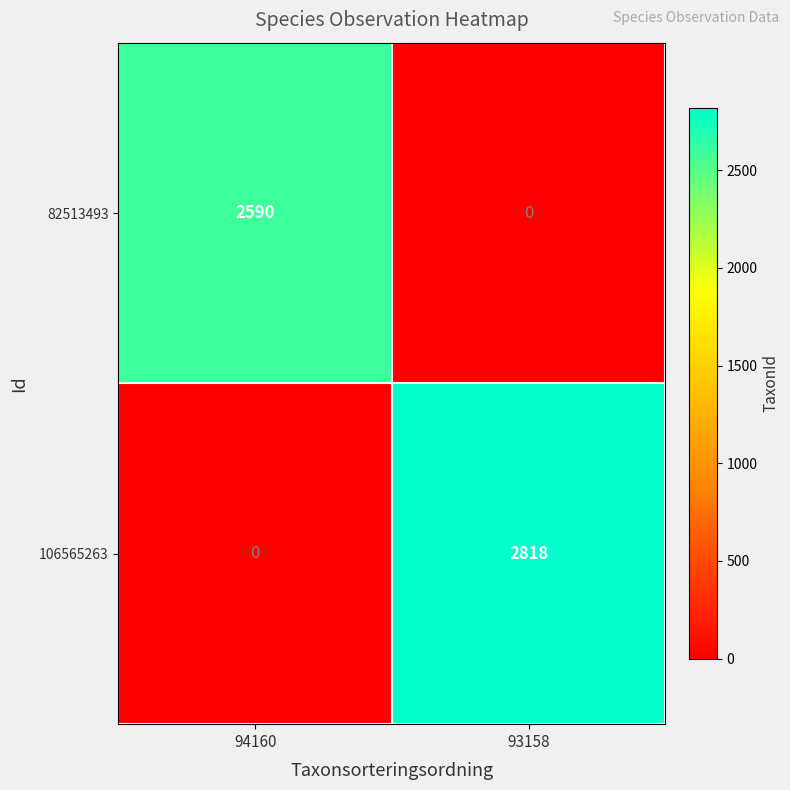

What is the sum of the 106565263 values at 94160 and 93158?

2818